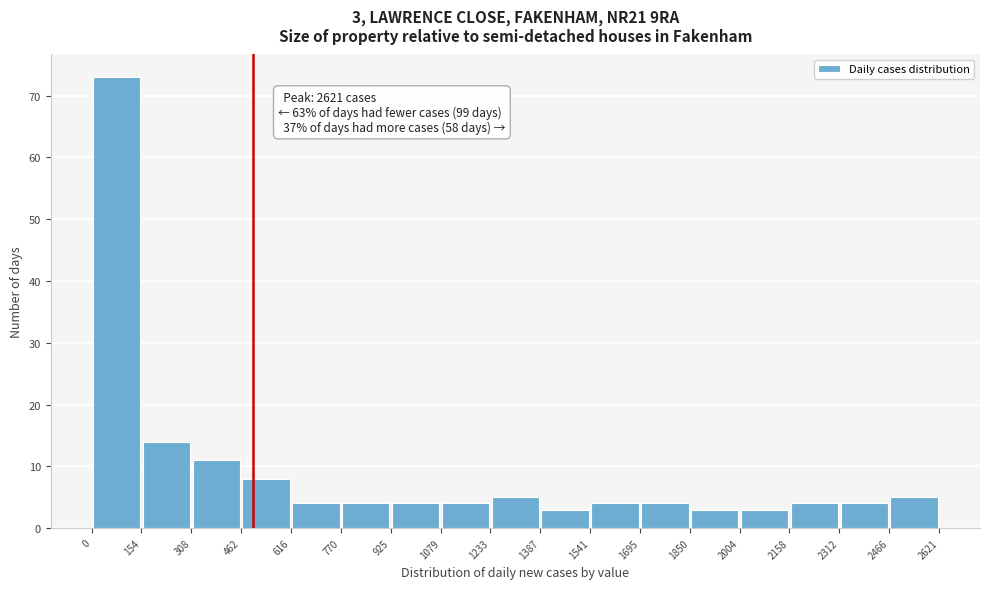

Which range on the x-axis has the tallest bar?

0 to 154